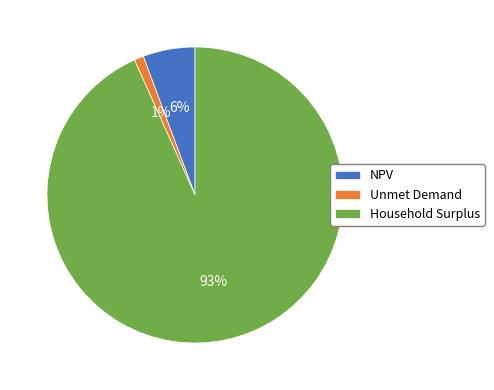

Which has a higher value, Unmet Demand or NPV?

NPV